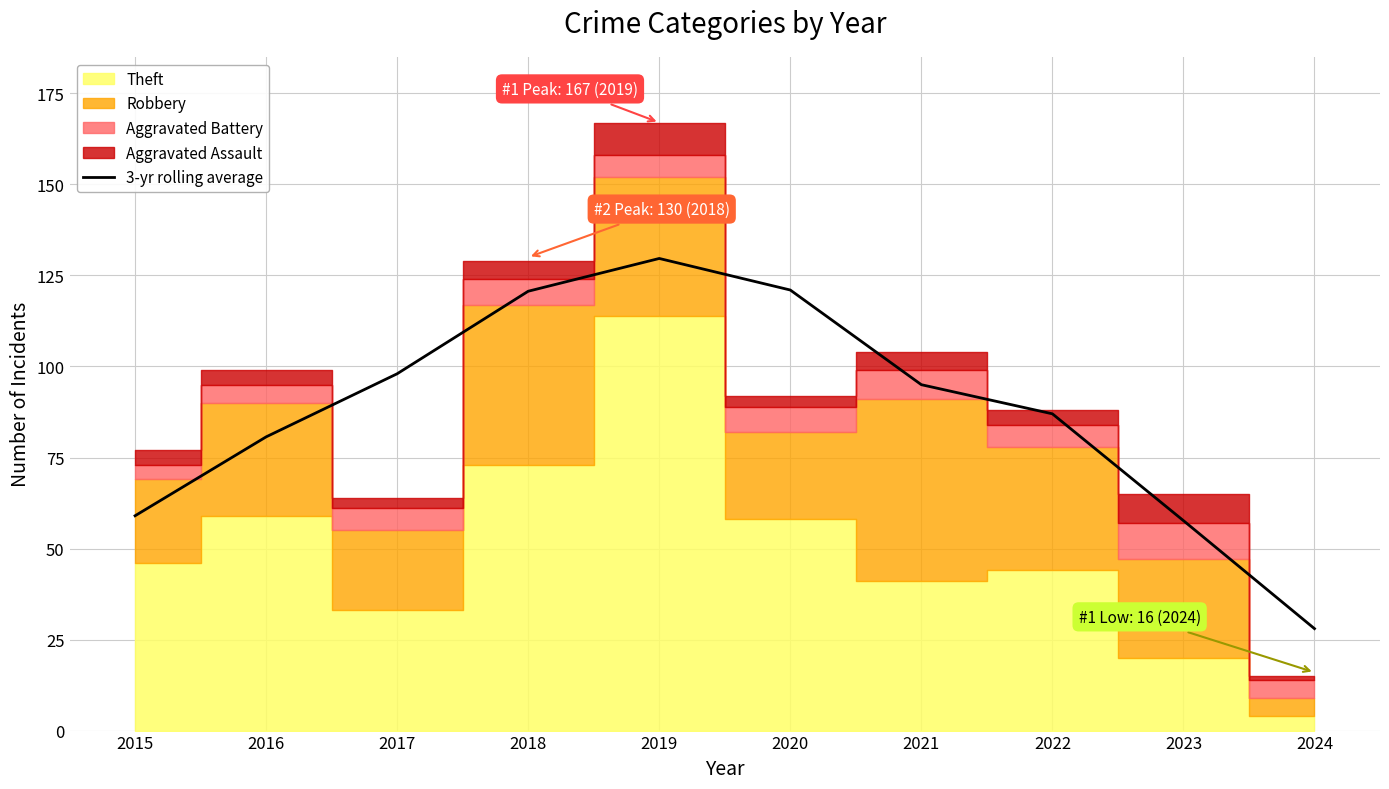

Reading left to right, what are all the values shown in this chart?

2015=59.0	2016=80.7	2017=98.0	2018=120.7	2019=129.7	2020=121.0	2021=95.0	2022=87.0	2023=57.7	2024=28.0